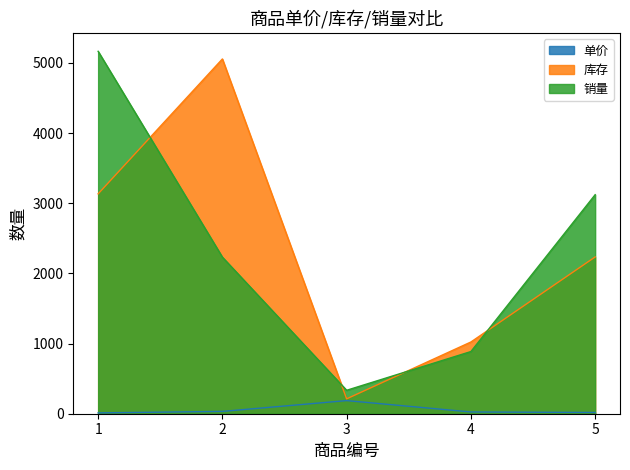

What is the value of the 销量 point at the 5th from the left?

3121